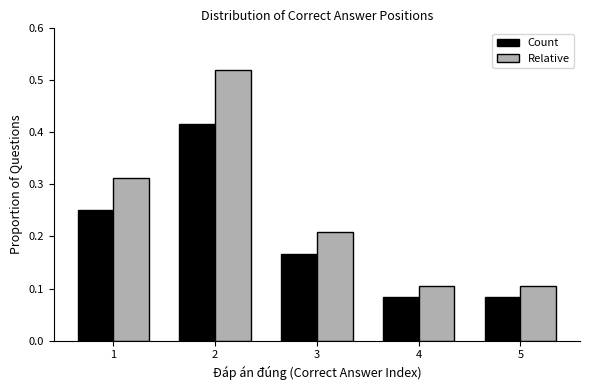

Count the Relative values in the range 0 to 1.

5